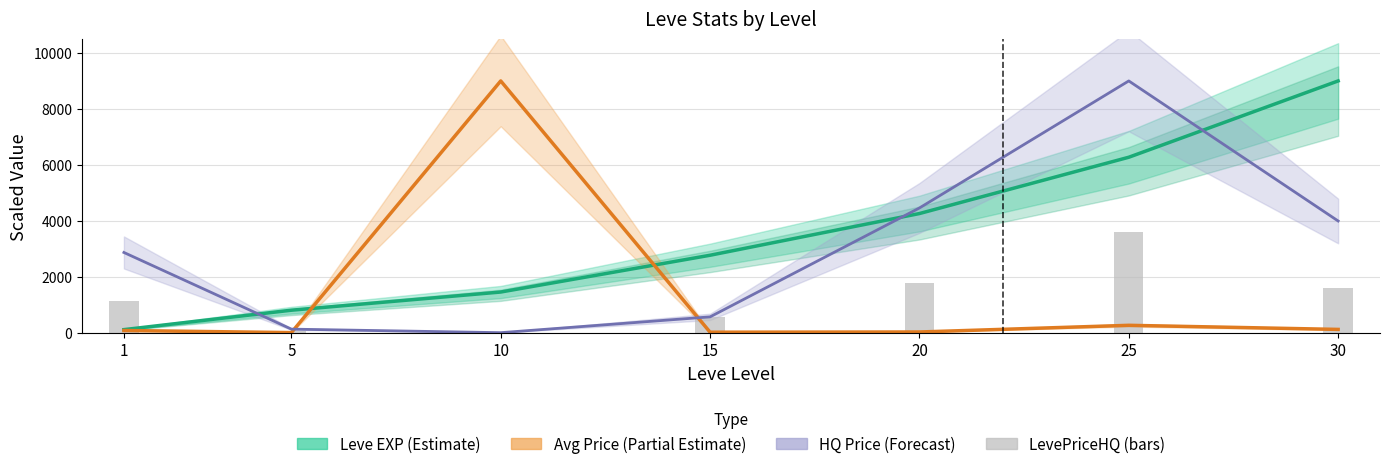

What value does the Leve EXP (Estimate) series have at 30?

9000.0